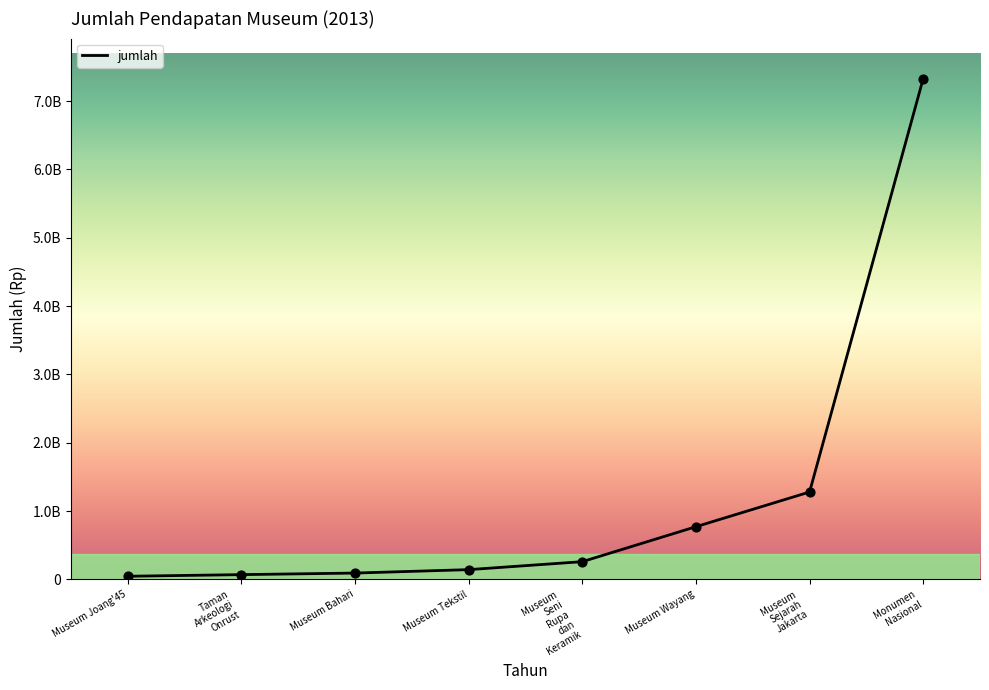

What is the change in value from Taman
Arkeologi
Onrust to Museum
Seni
Rupa
dan
Keramik?

+189806250